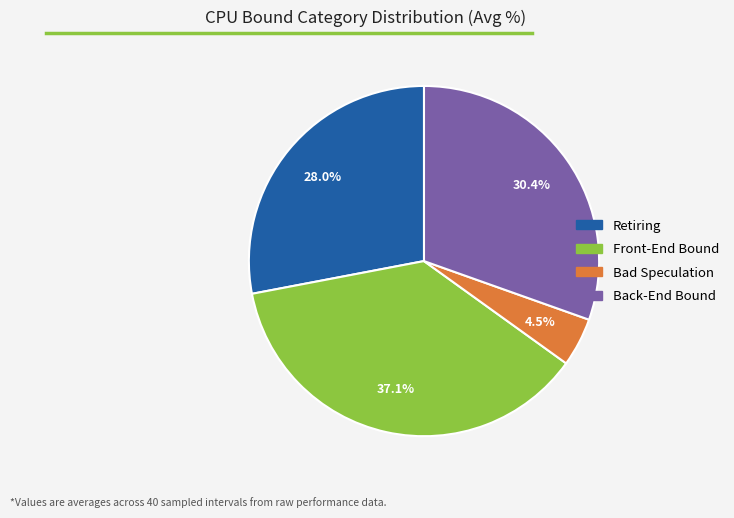

Is there a majority slice in this chart?

No